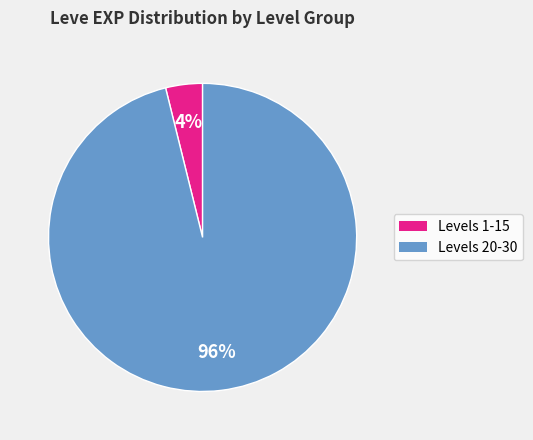

Is there any slice that represents more than half of the pie?

Yes